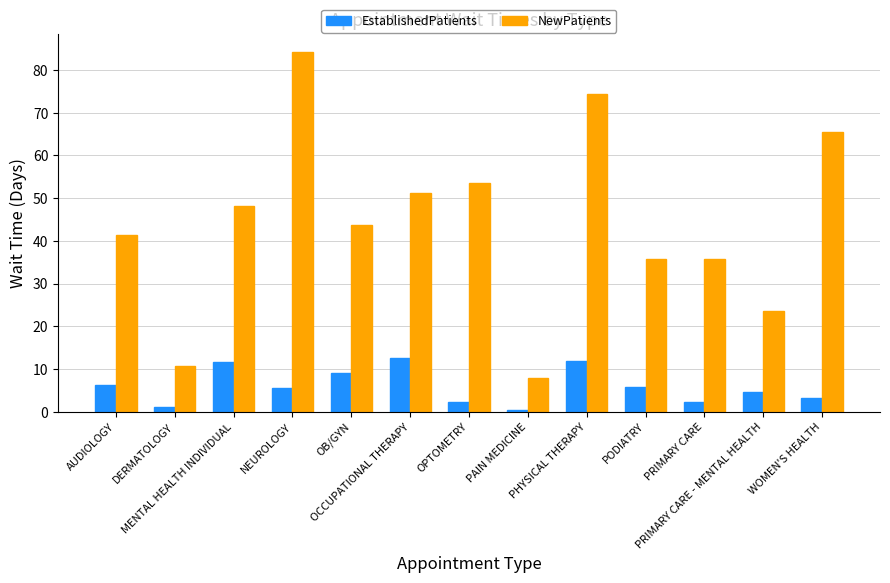

What is the greatest value displayed?

84.3